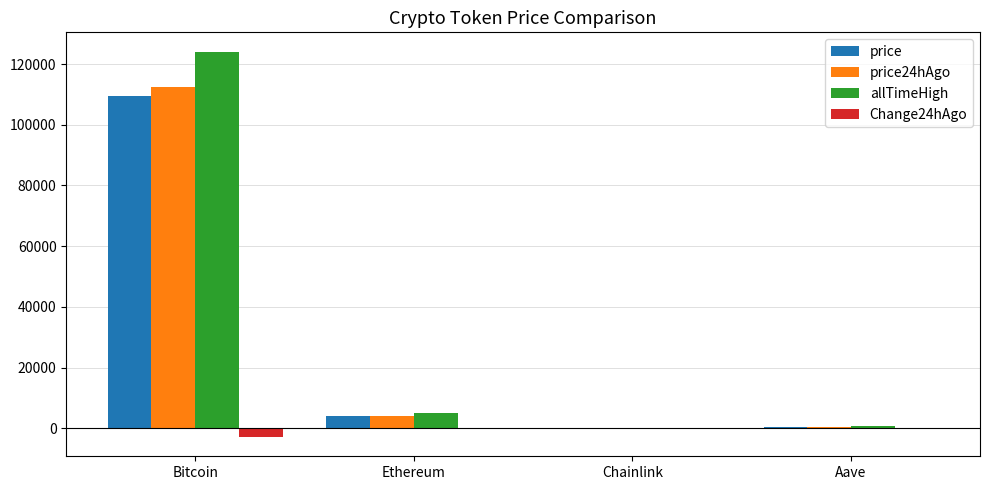

What are all the series names shown in the legend?

price, price24hAgo, allTimeHigh, Change24hAgo